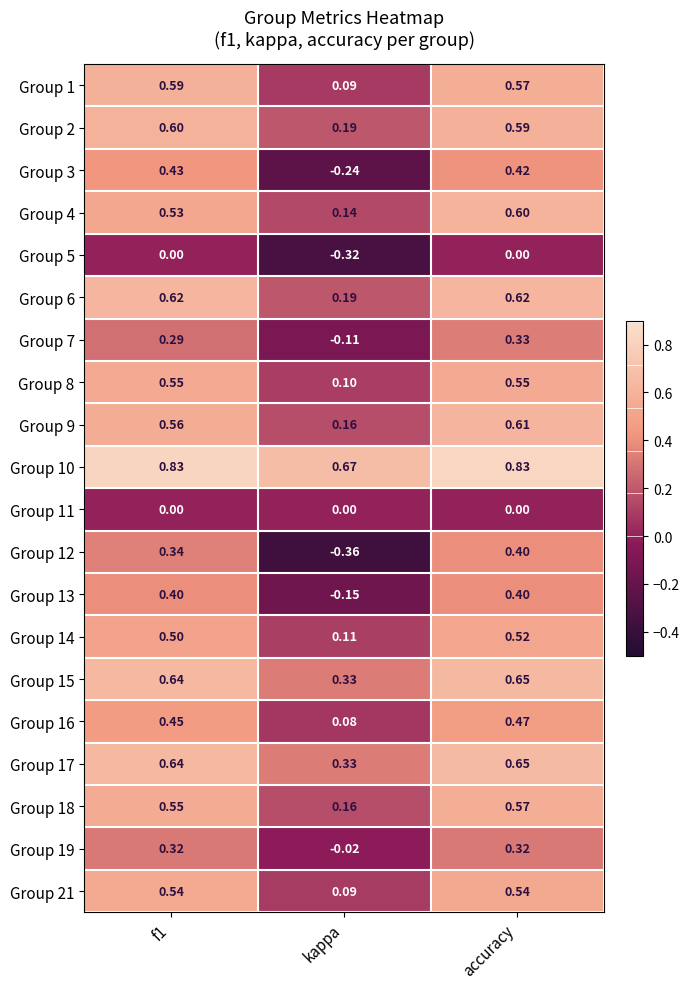

Is the value of Group 1 at kappa greater than the value of Group 9 at accuracy?

No